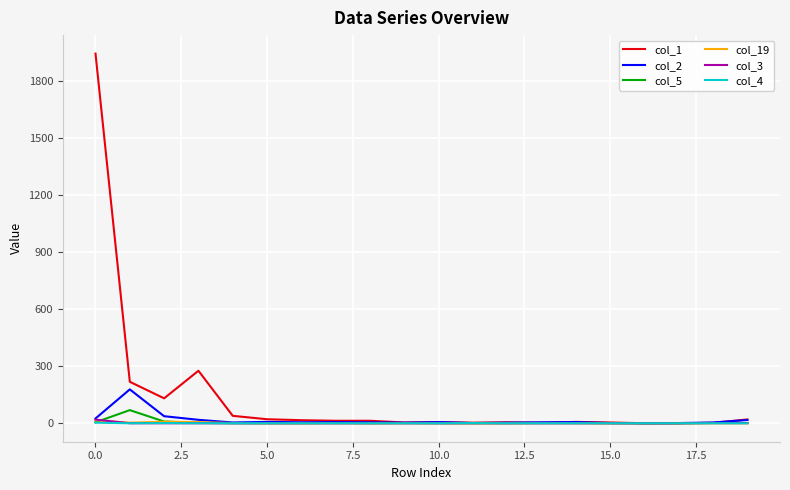

Which series has the largest range (max minus min)?

col_1